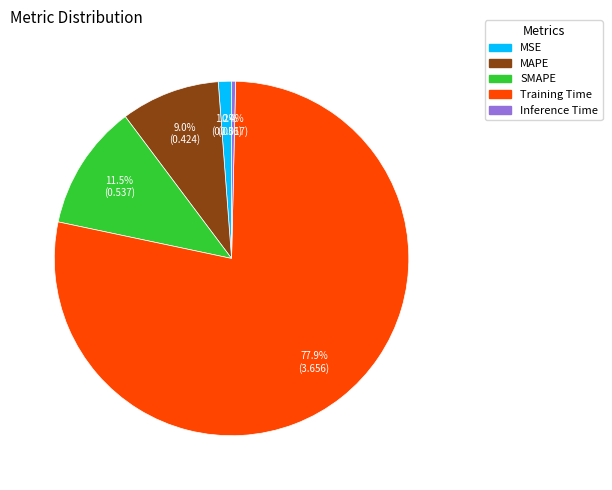

Rank the categories by value from lowest to highest.

Inference Time, MSE, MAPE, SMAPE, Training Time